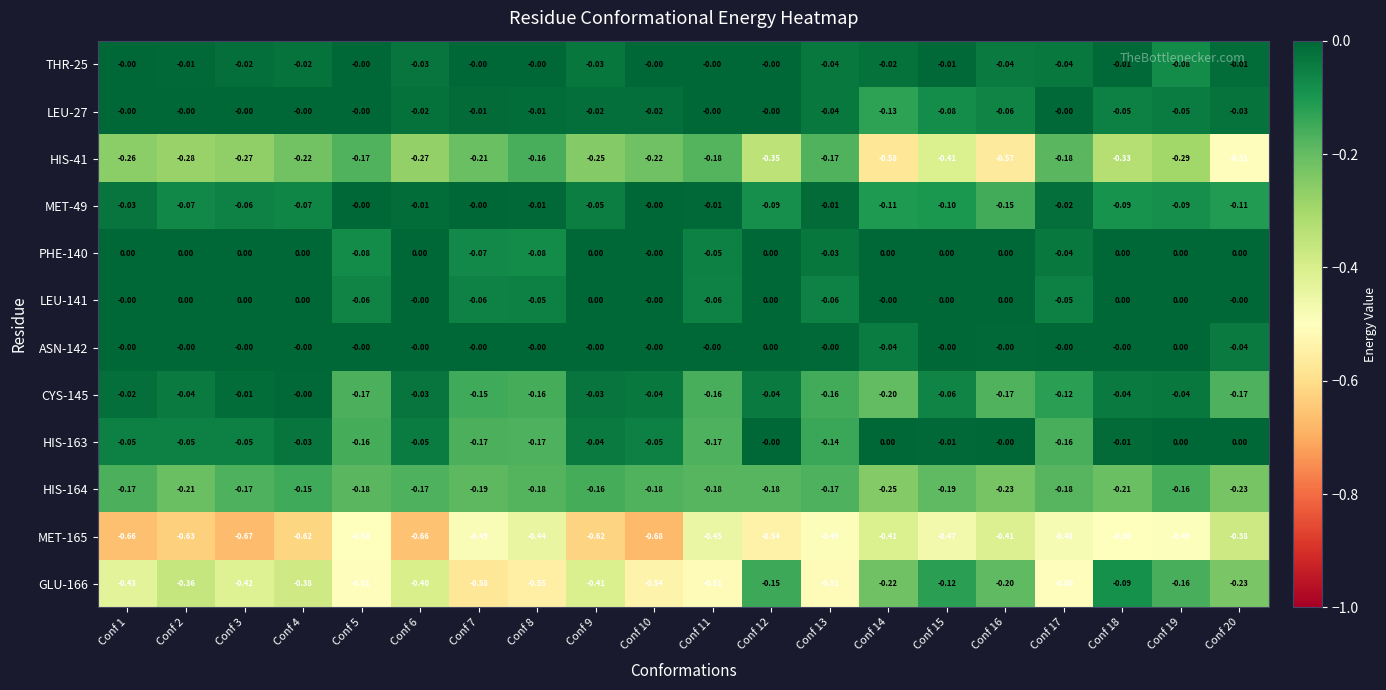

How many categories are shown in the chart?

20